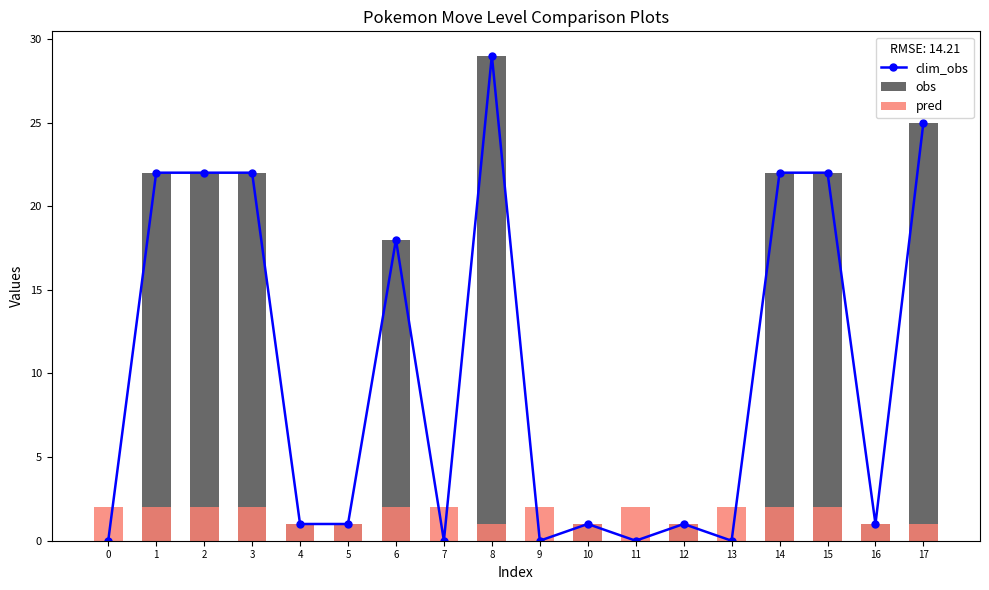

The value of pred at 6 is 2. True or false?

True